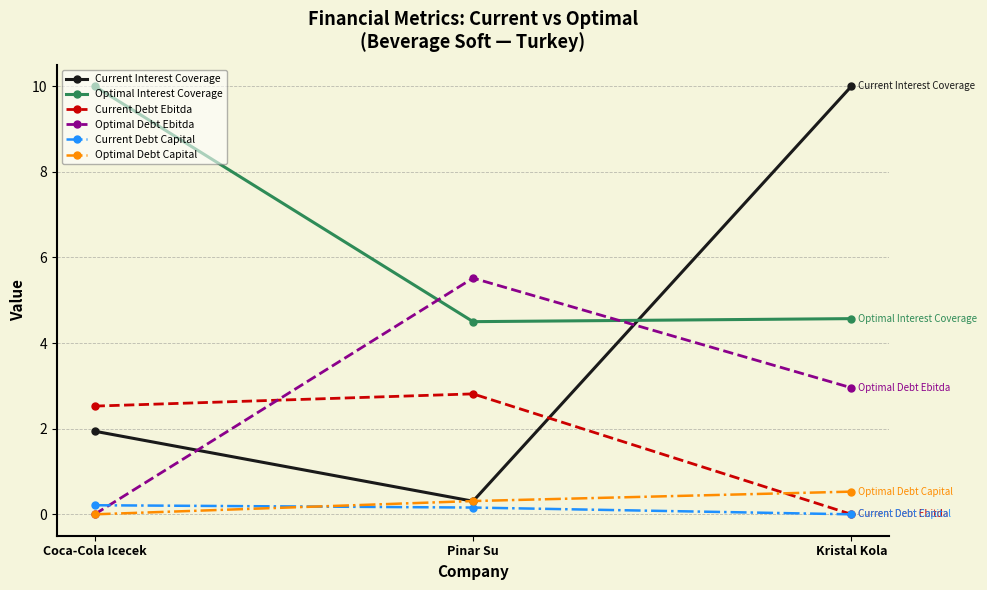

What is the label of the 1st point from the right?

Kristal Kola